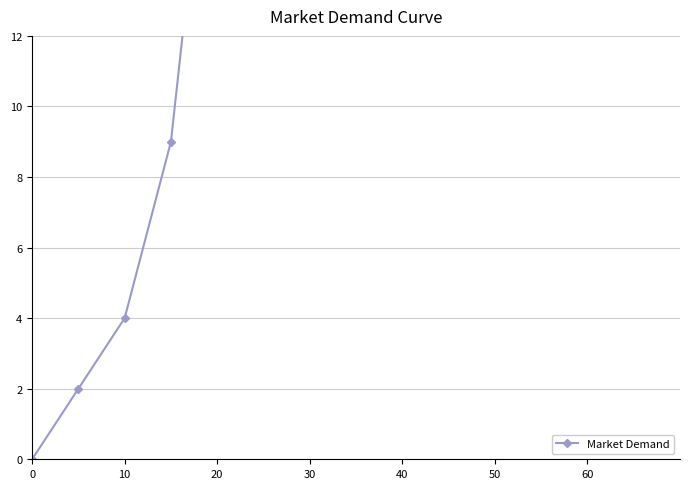

Is it true that the value at 20 is 21?

True